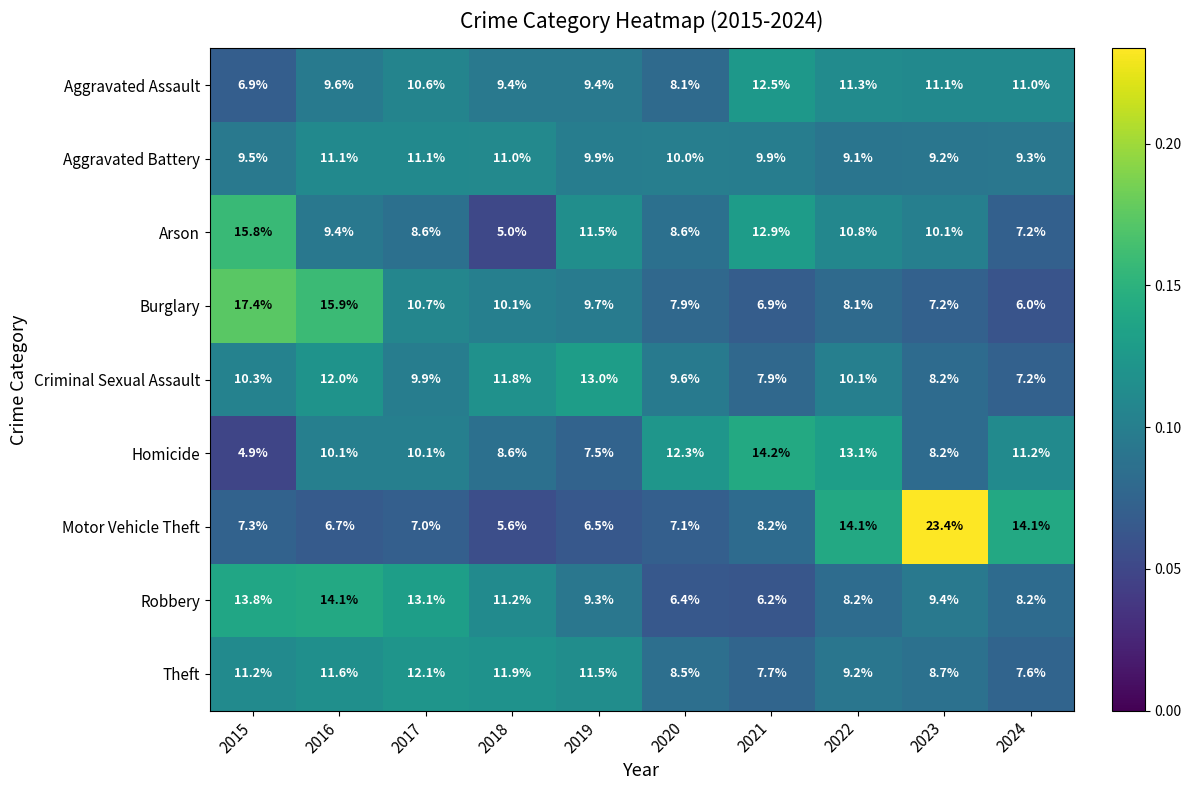

Where is Arson nearest to the value 10?

2023